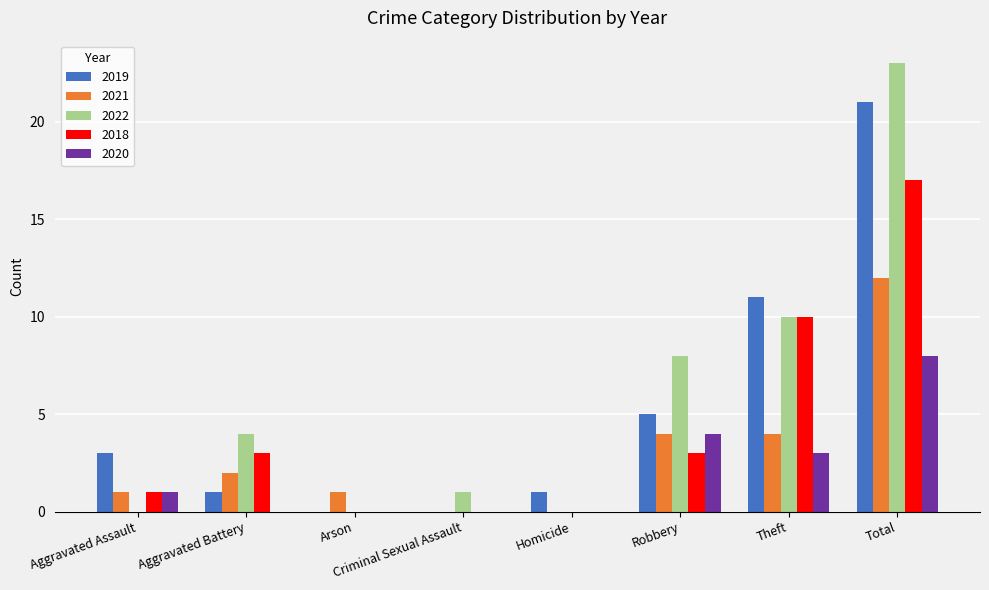

What is the spread (max minus min) of values at Aggravated Battery?

4